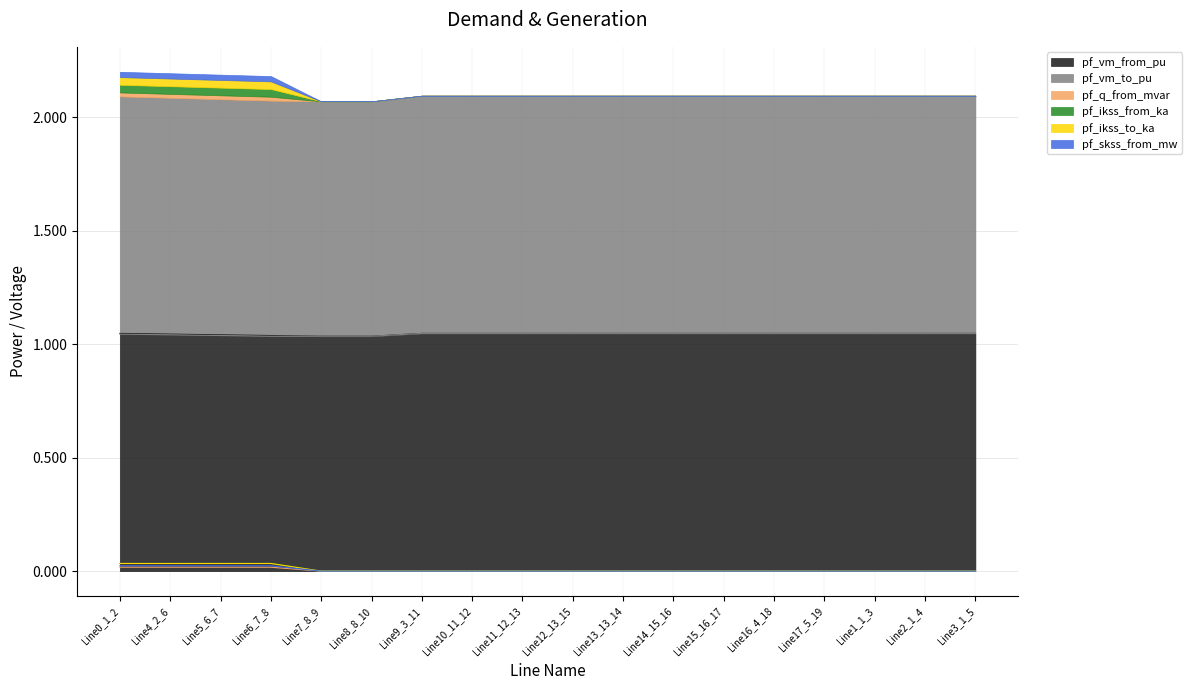

At how many categories does at least one series exceed 0?

18